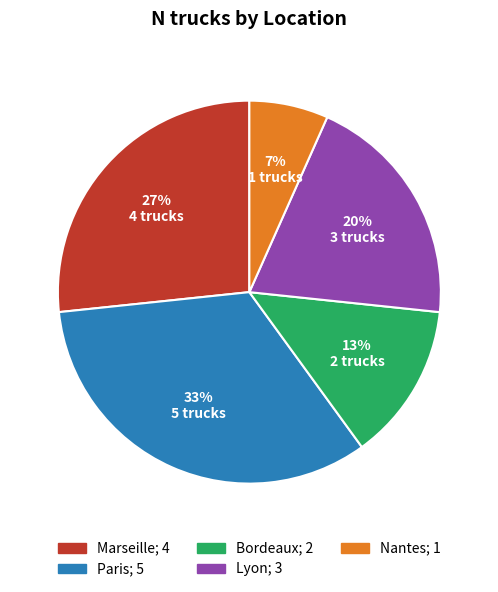

Does Paris account for over 50% of the chart?

No